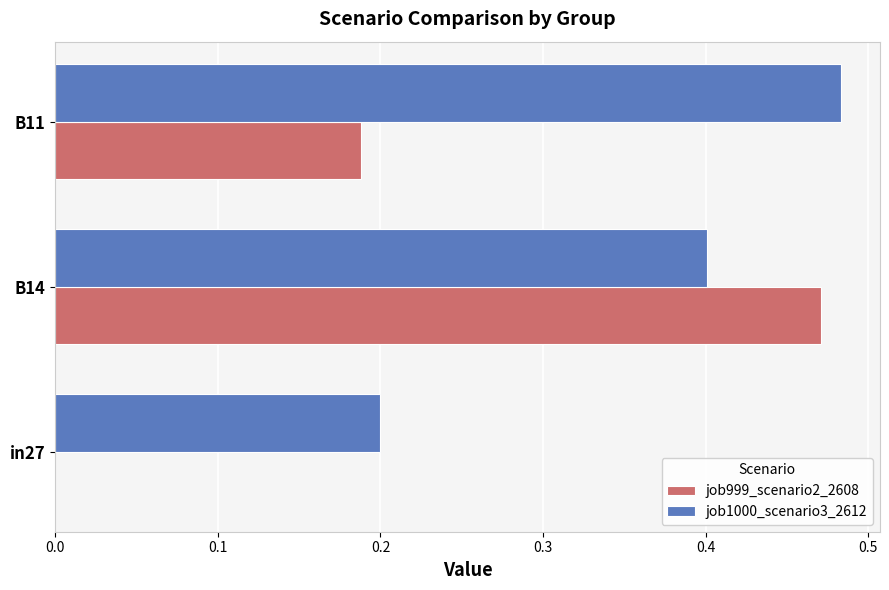

Is it true that job1000_scenario3_2612 equals 0.4 at B14?

True